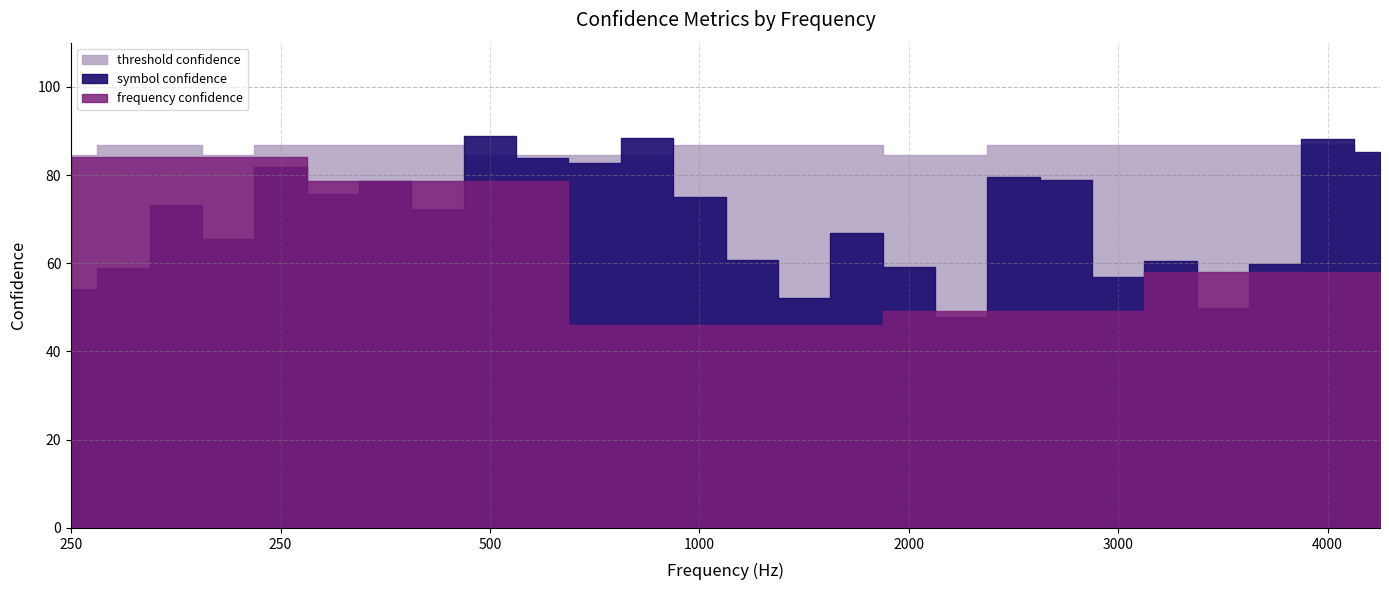

What is the maximum value for threshold confidence?

86.7